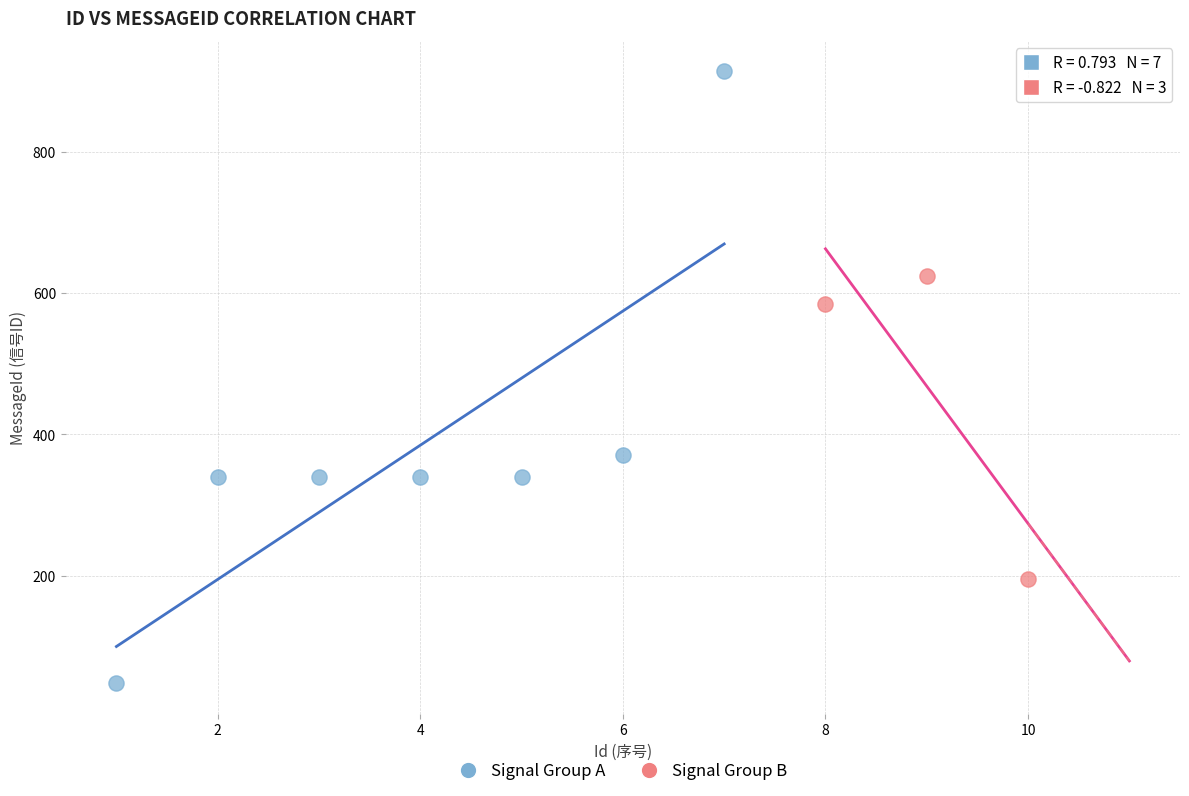

Which series reaches the maximum Y coordinate?

Signal Group A